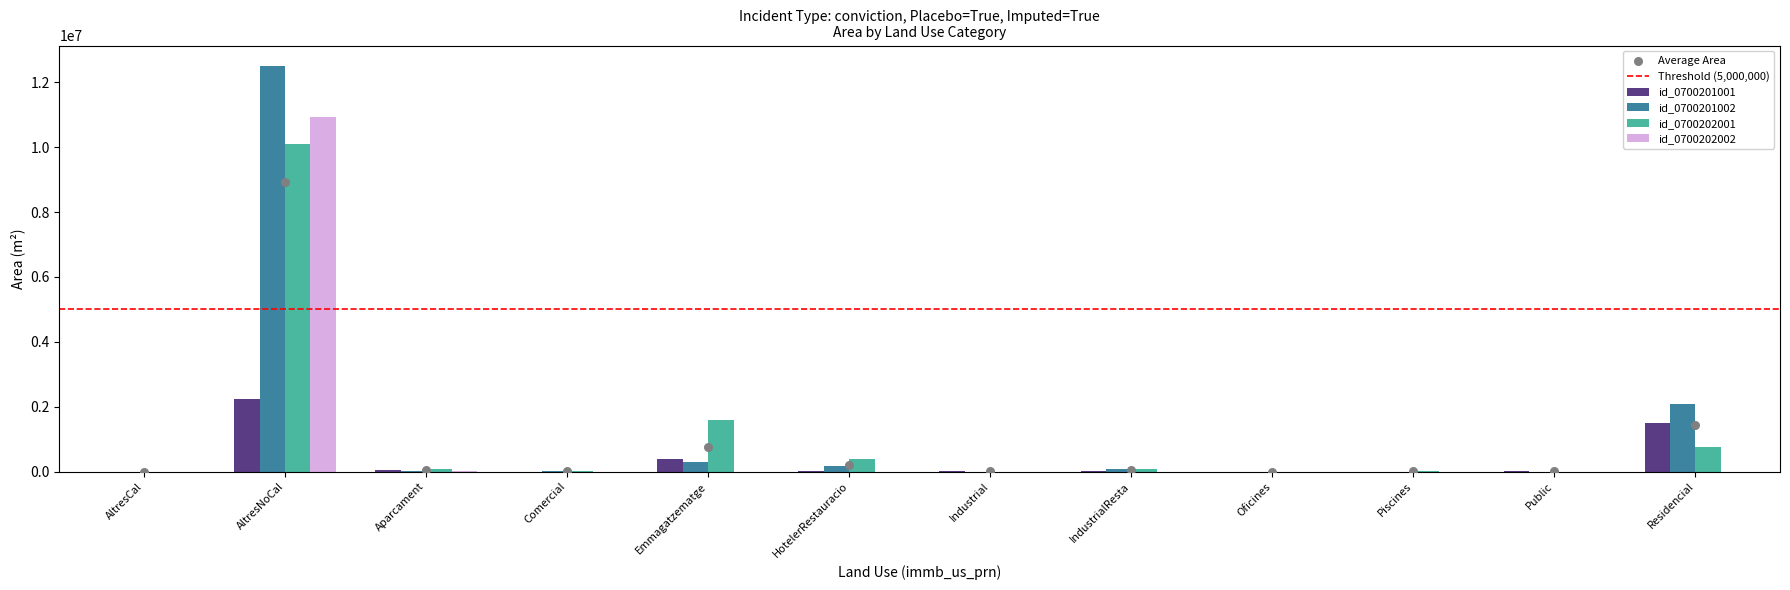

What is the total value across all series at Oficines?

178.4